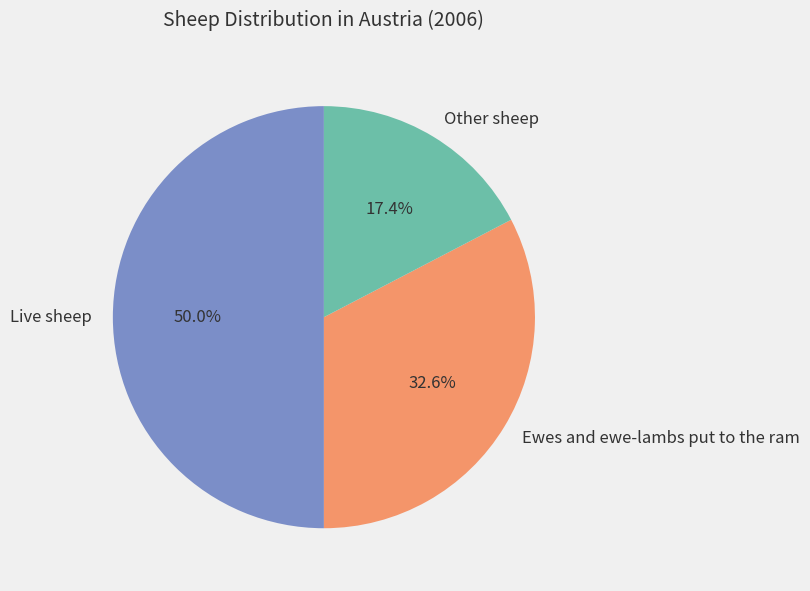

Which slice represents more than half of the pie?

Live sheep